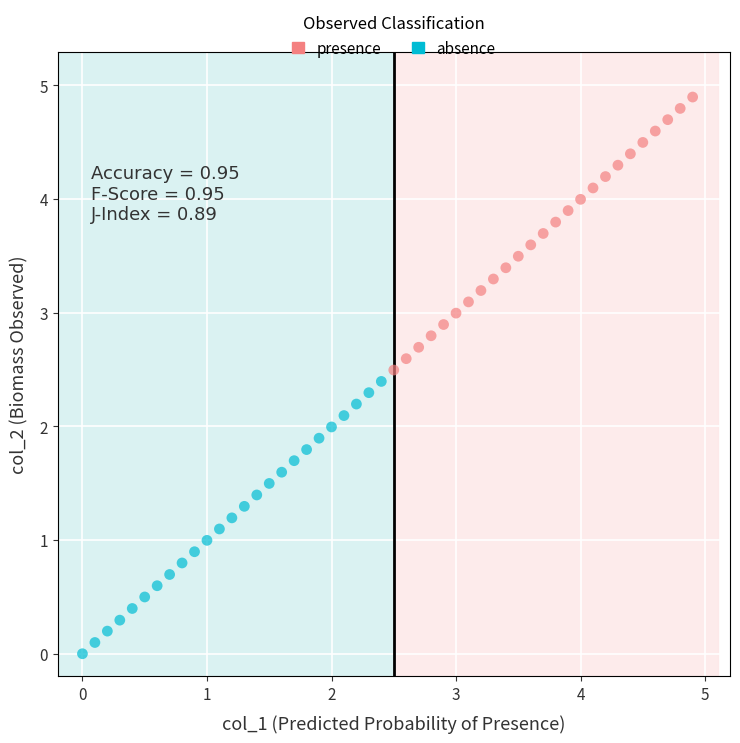

Which series contains the lowest Y value?

absence